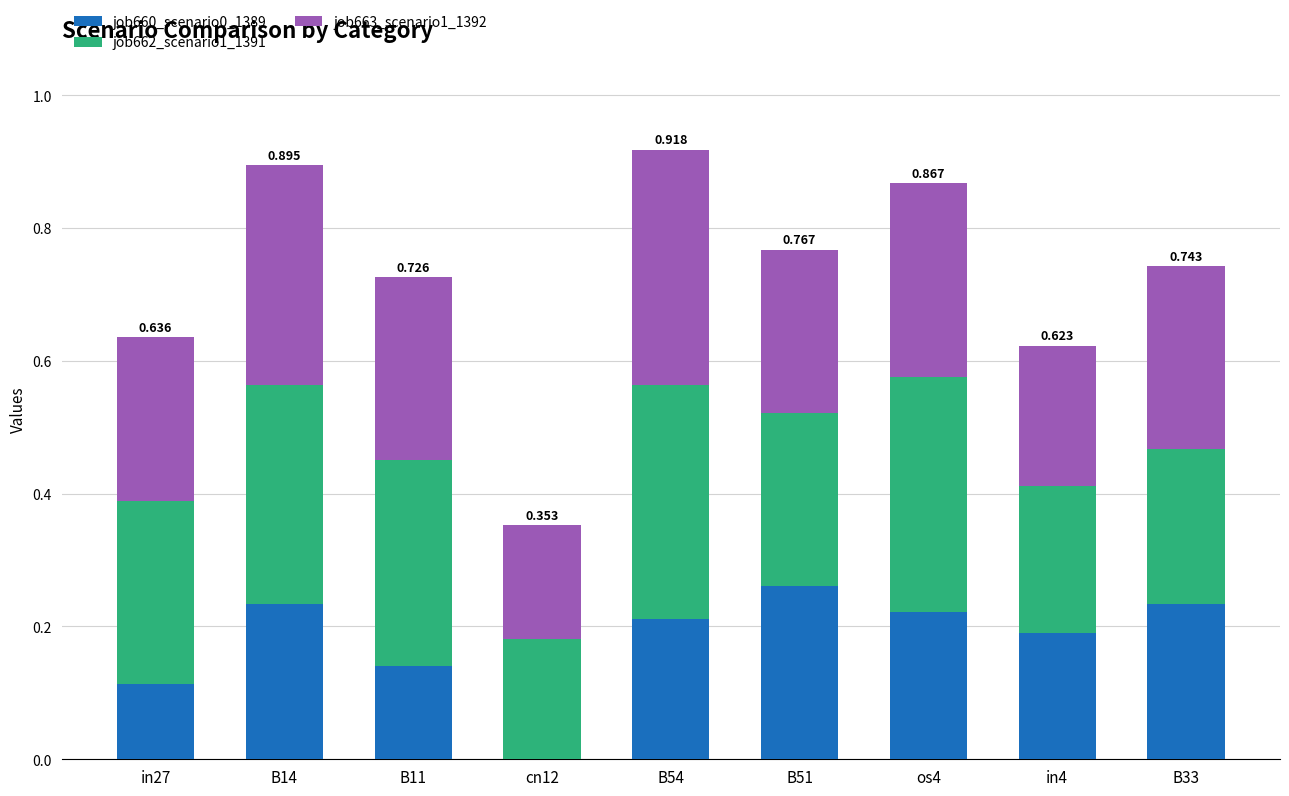

How many job663_scenario1_1392 values are between 0 and 1?

9